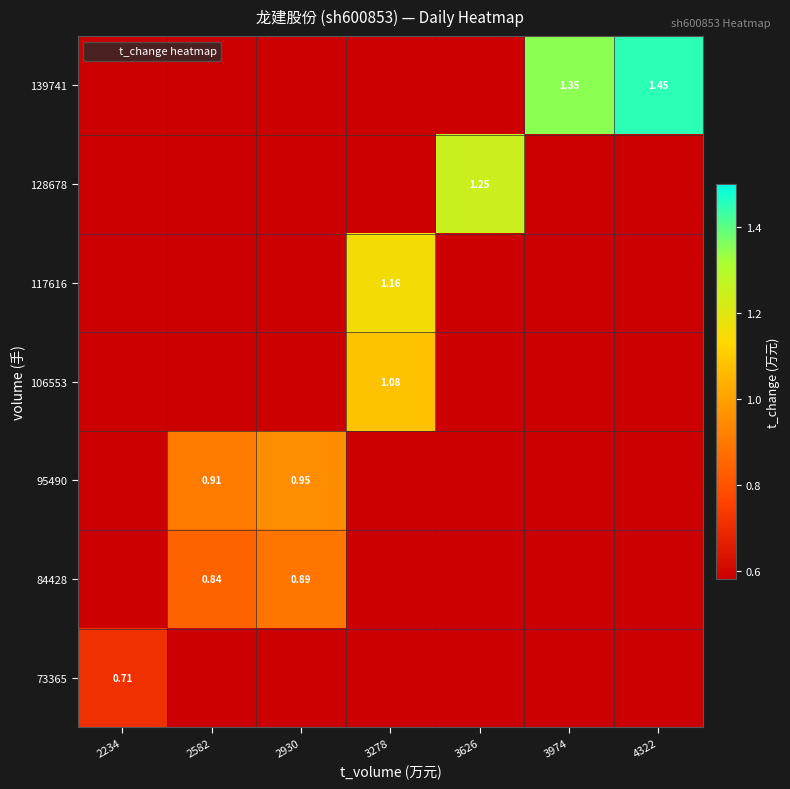

What is the difference between the maximum and minimum values in the 106553 series?

0.6